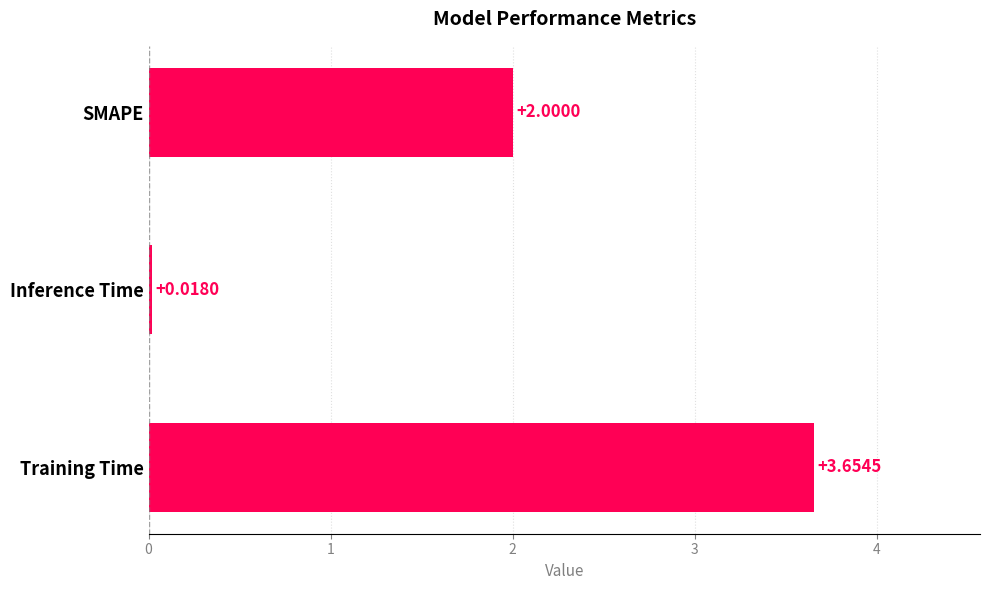

What is the difference between the values at Inference Time and Training Time?

3.6